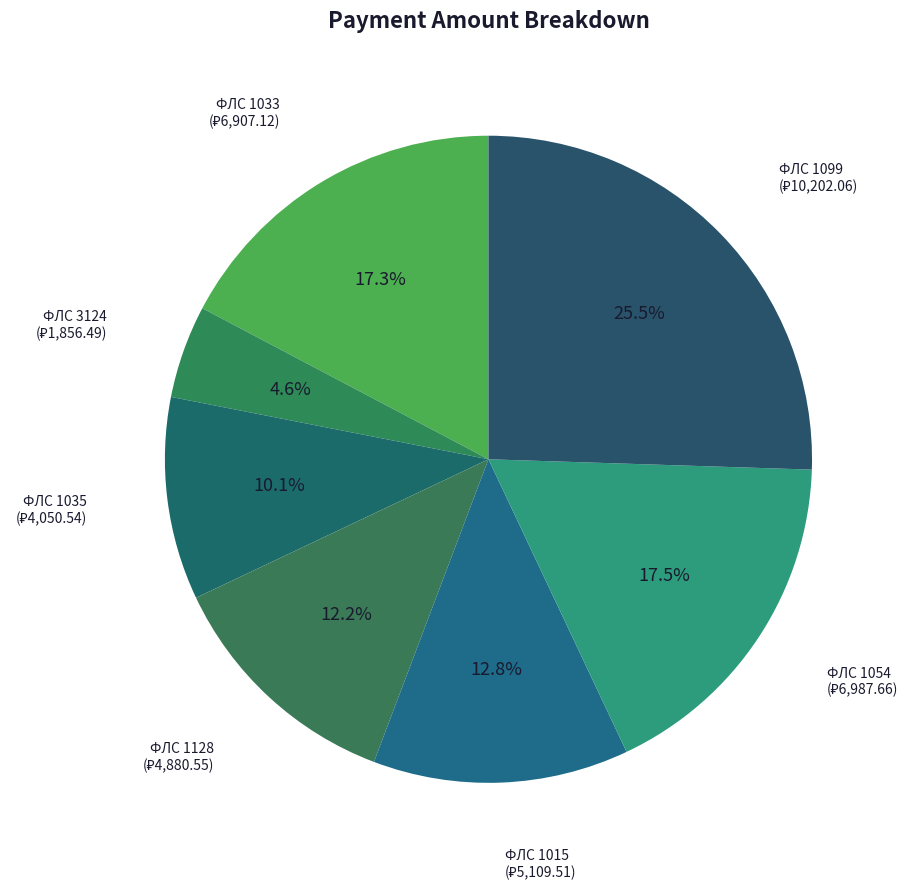

Rank the categories by value from lowest to highest.

3124, 1035, 1128, 1015, 1033, 1054, 1099